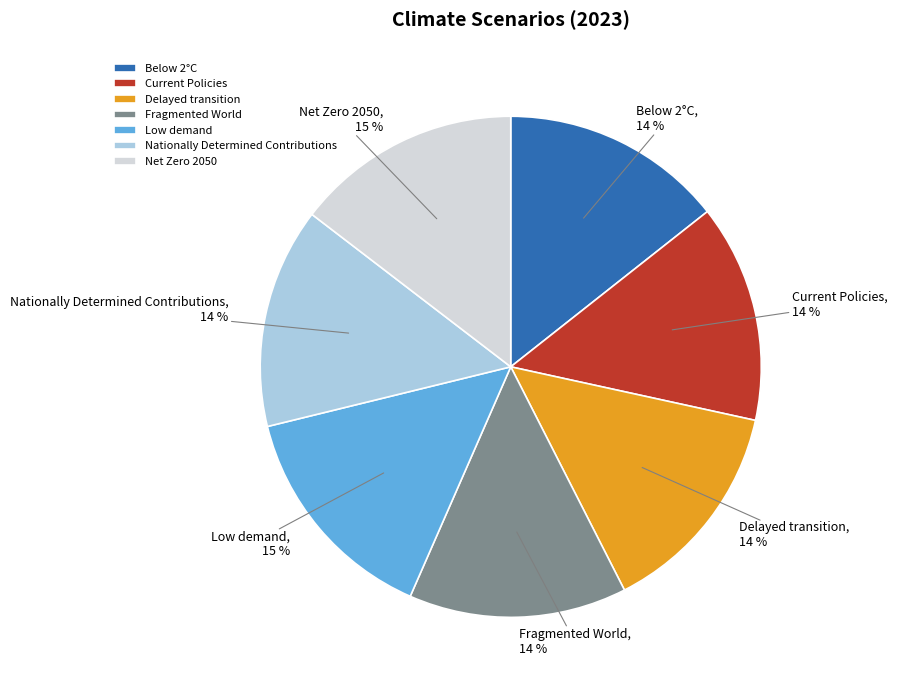

The Low demand slice represents 15% of the pie. True or false?

True